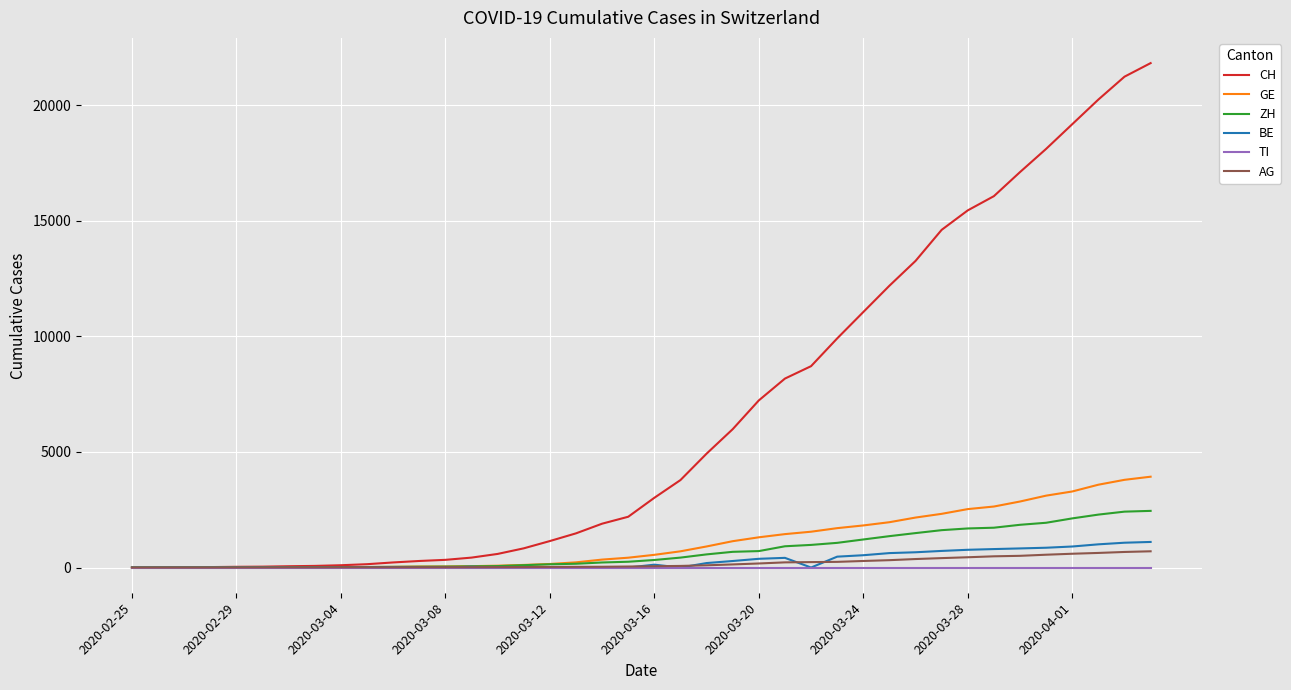

What are all the series names shown in the legend?

CH, GE, ZH, BE, TI, AG